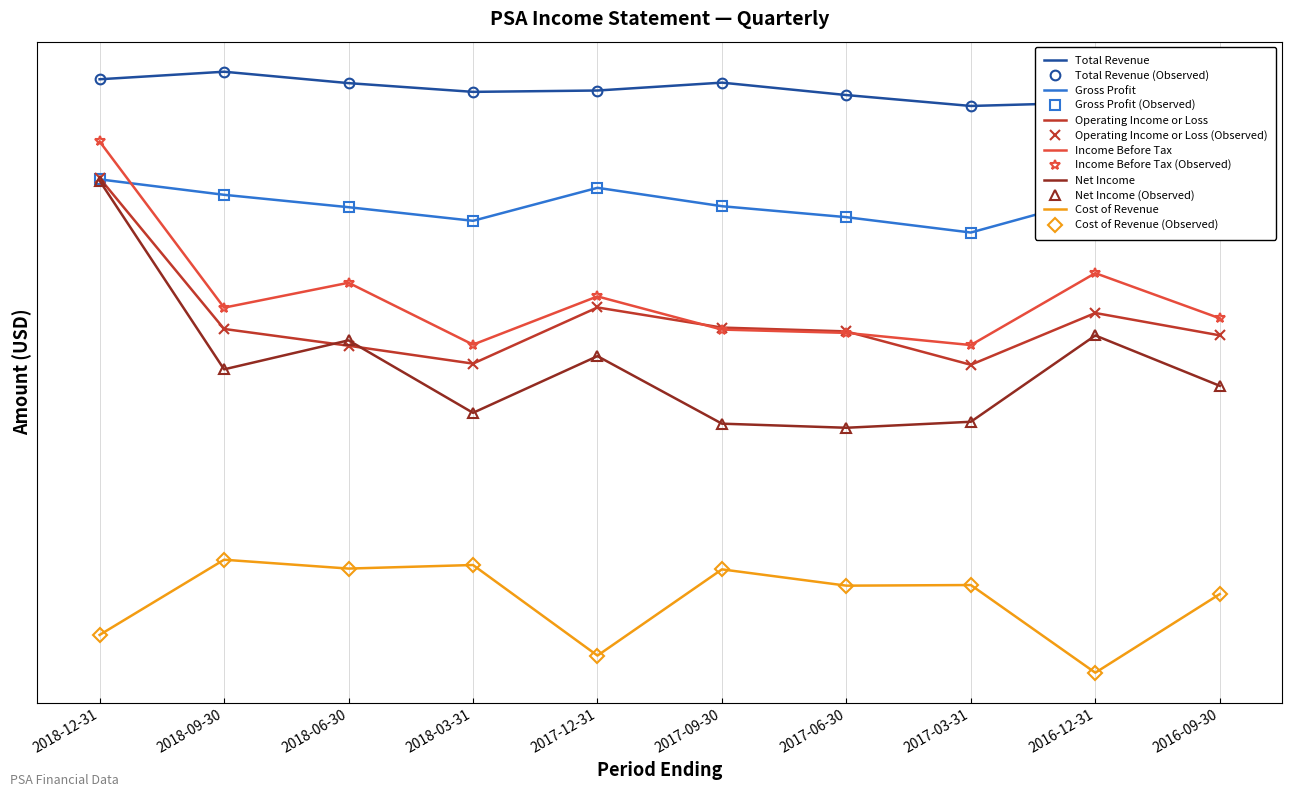

At which label does Cost of Revenue first exceed 182900?

2018-09-30